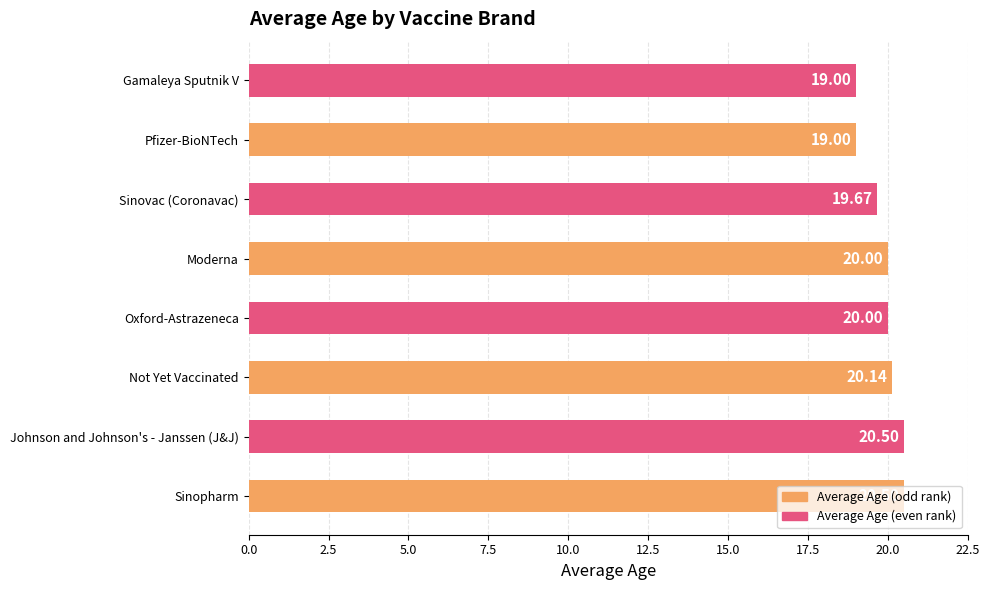

What is the average value?

19.9